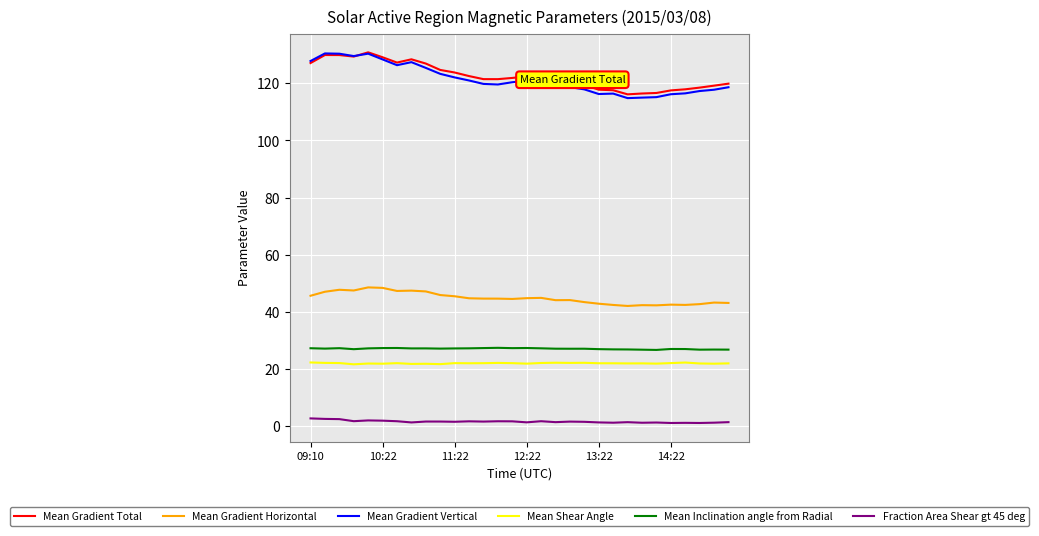

What is the maximum value for Mean Shear Angle?

22.4